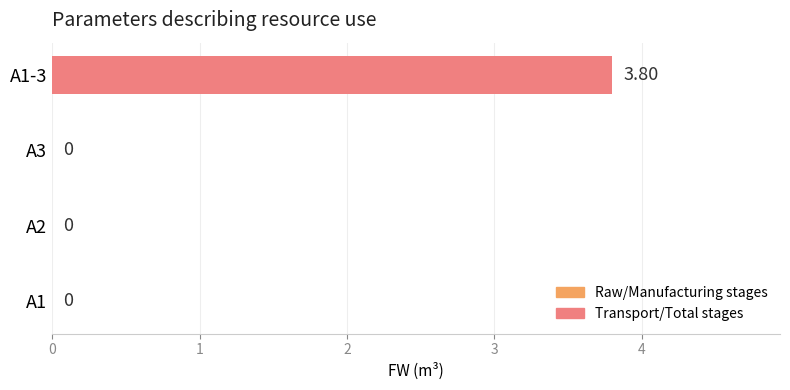

What is the difference between the maximum and second lowest values?

3.8